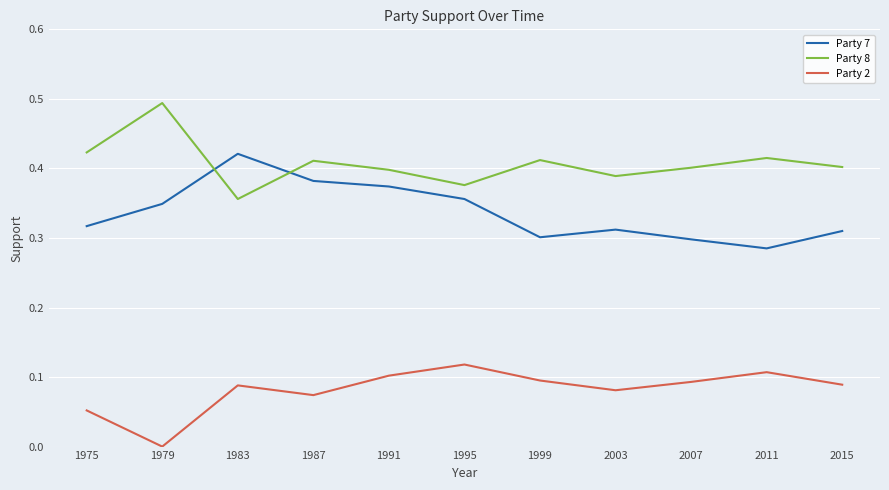

At how many categories does at least one series exceed 0?

11